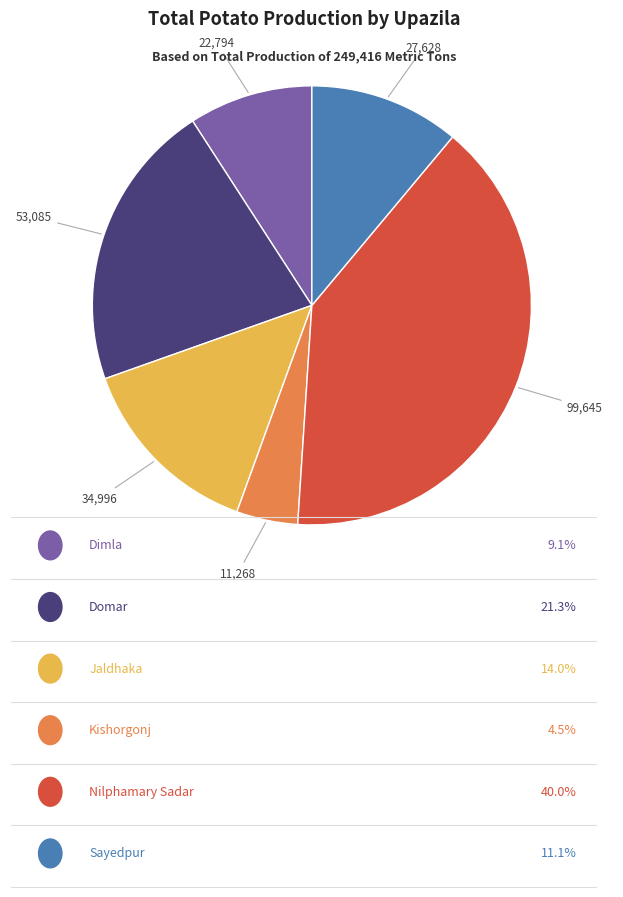

Is there a majority slice in this chart?

No